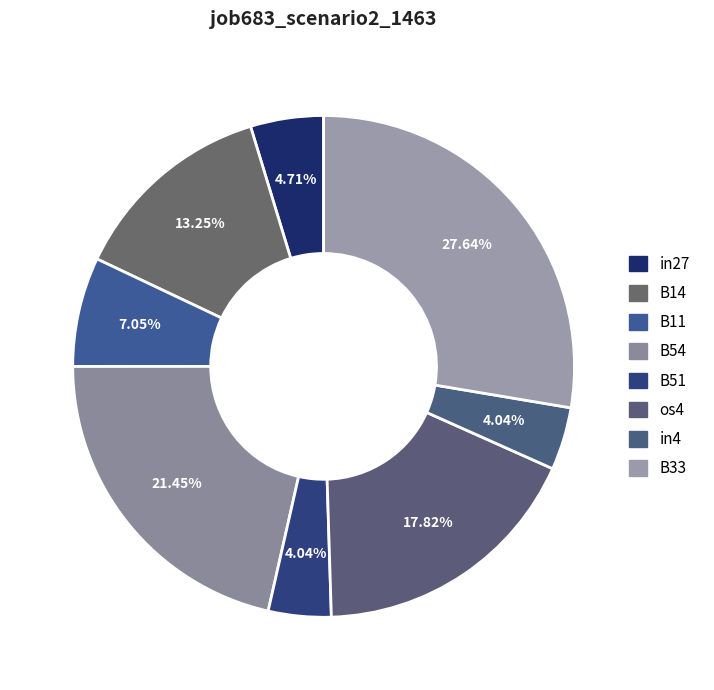

Does B14 represent more than half of the total?

No